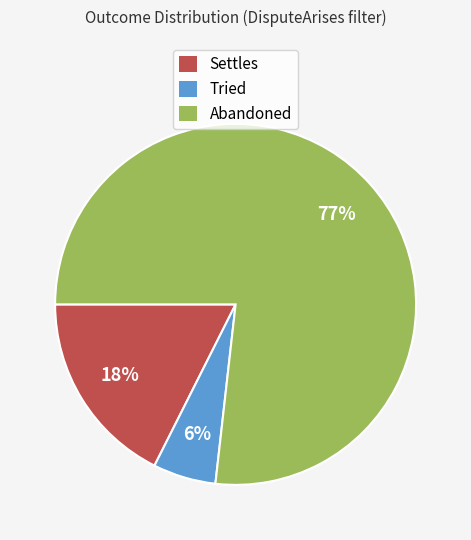

To the nearest percent, what is the average slice percentage?

33%